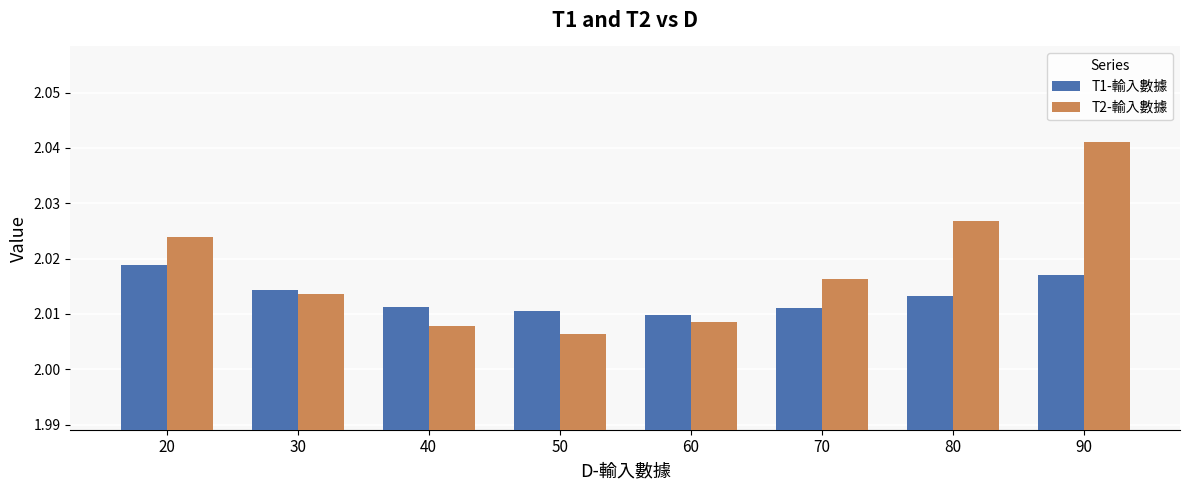

Rank the series by their average value, from lowest to highest.

T1-輸入數據, T2-輸入數據